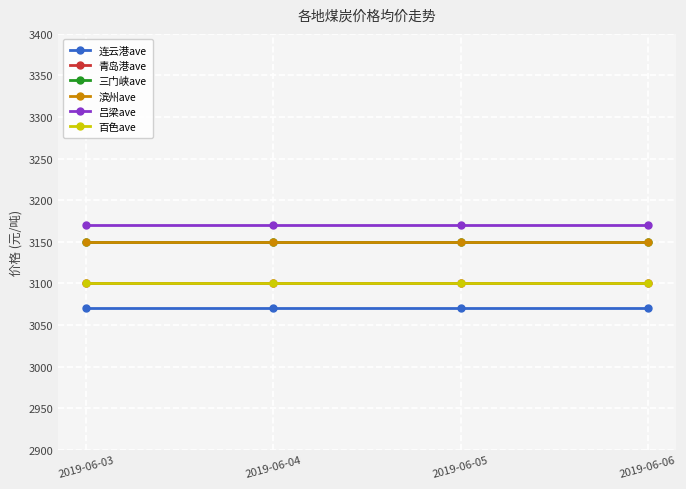

True or false: 三门峡ave and 连云港ave intersect in this chart.

False